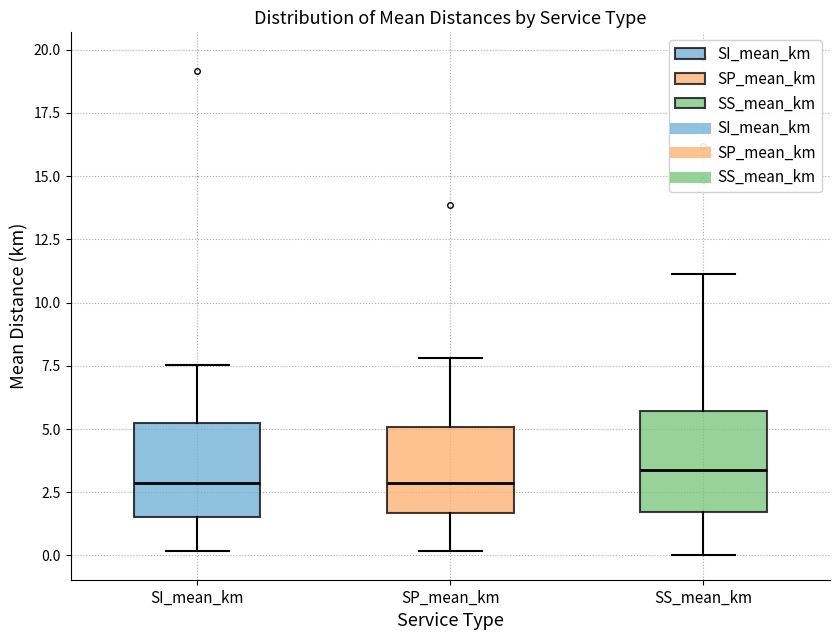

Where does the lower whisker of the box for SP_mean_km end on the y-axis? The values are not printed on the chart, so give them approximately, as read against the axis.

0.0